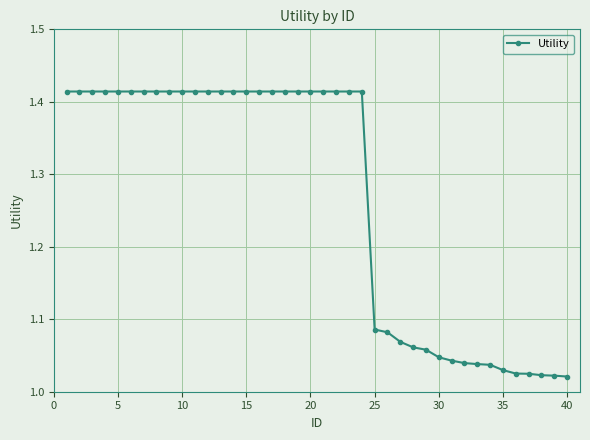

What is the average value?

1.3